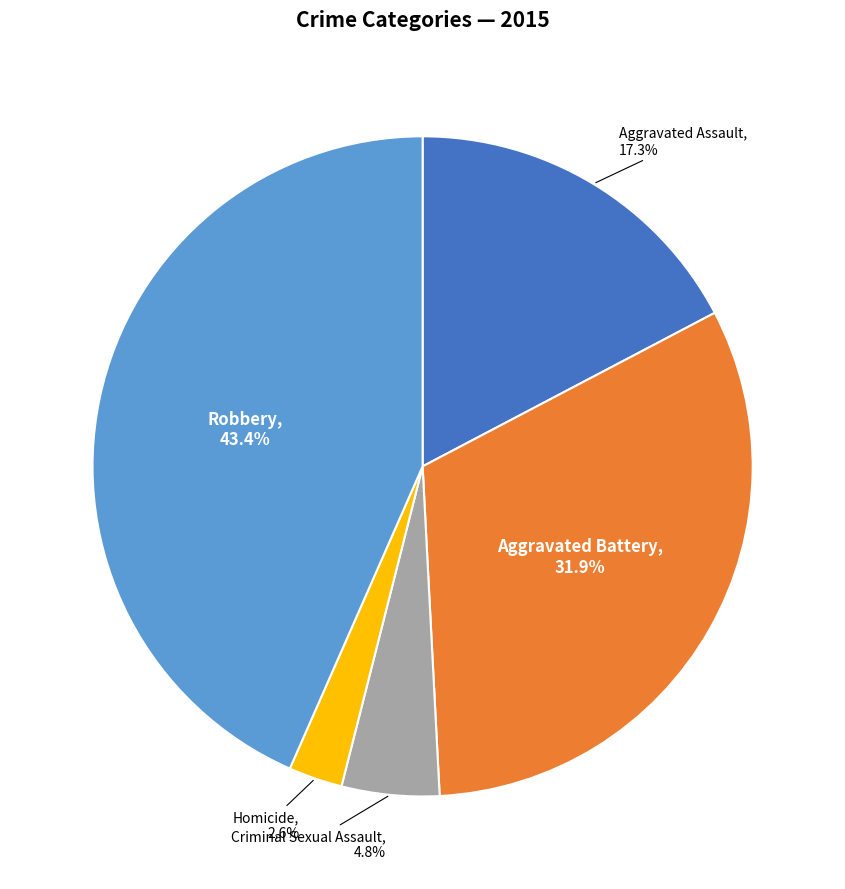

Count the number of slices in the pie.

5